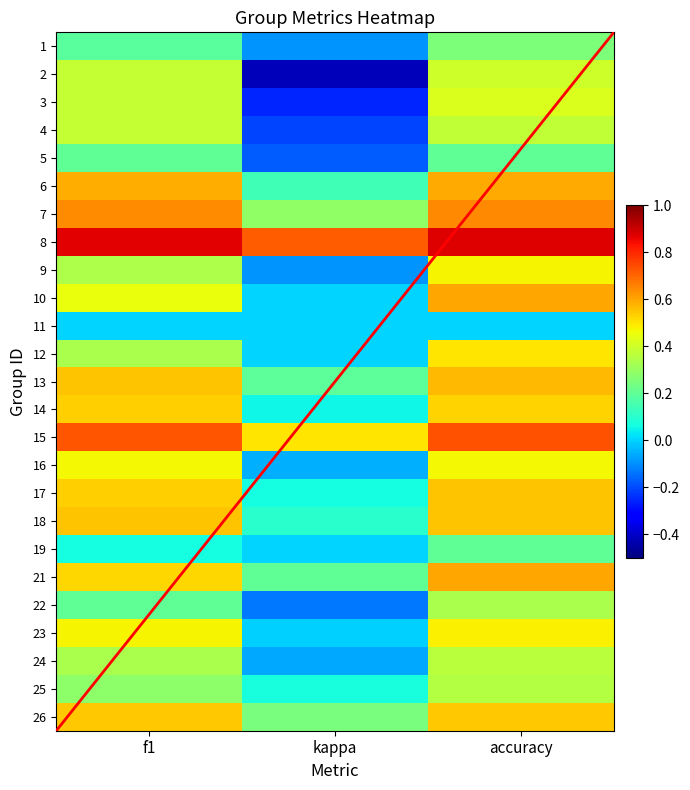

Which series changed the most between f1 and accuracy?

12